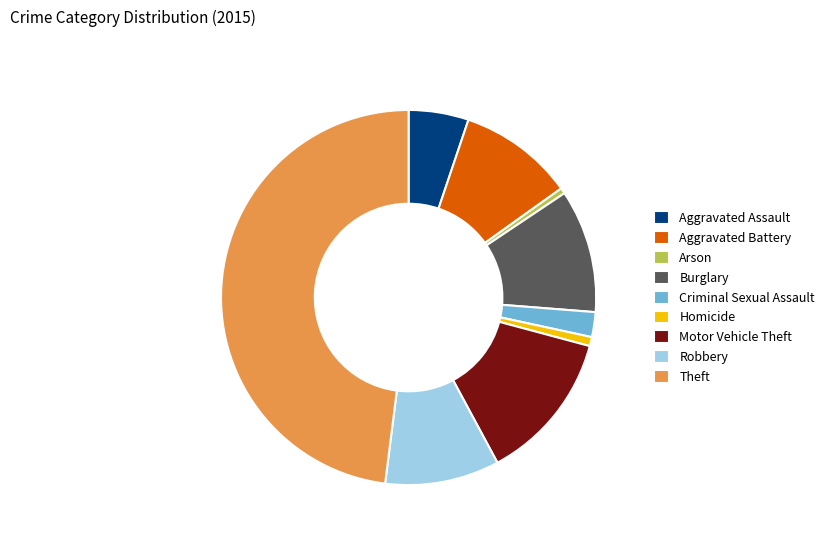

Which slice is the largest?

Theft